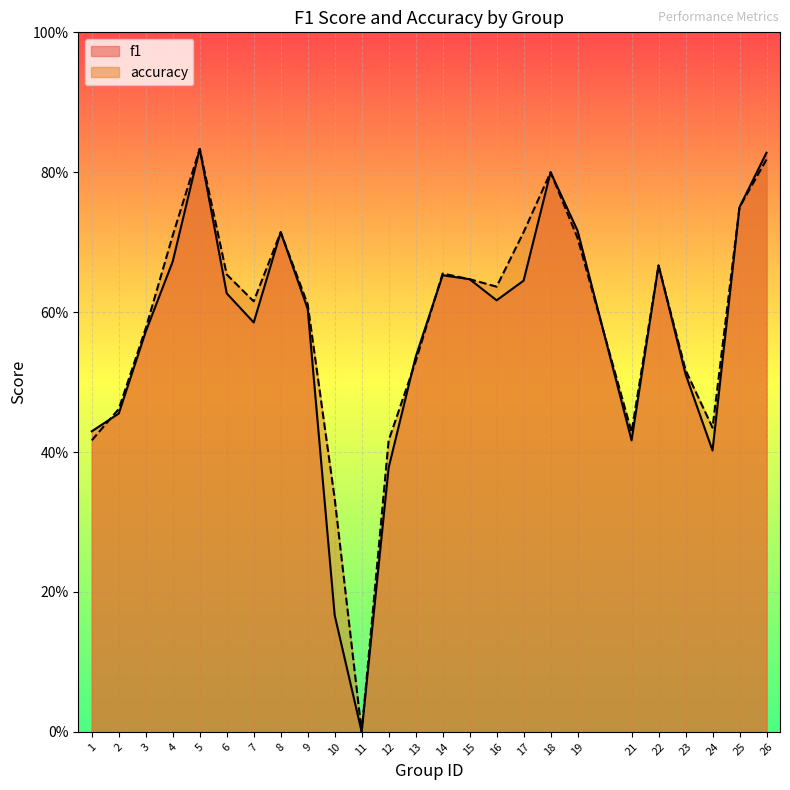

What is the difference between the maximum and minimum values in the f1 series?

0.8